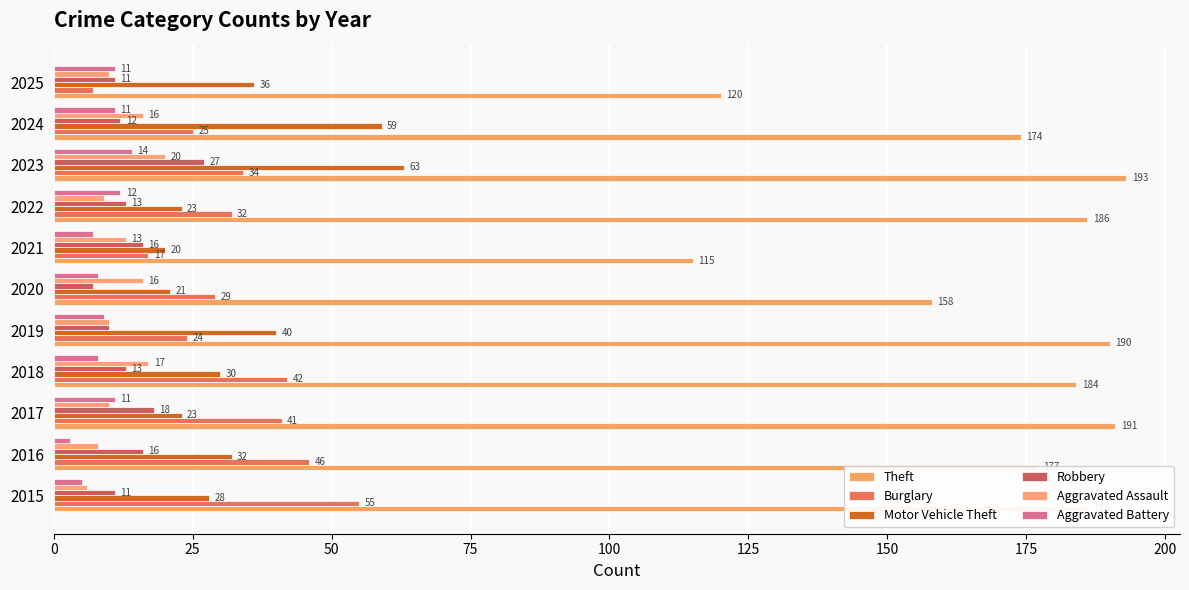

Which series has the largest total across all categories?

Theft